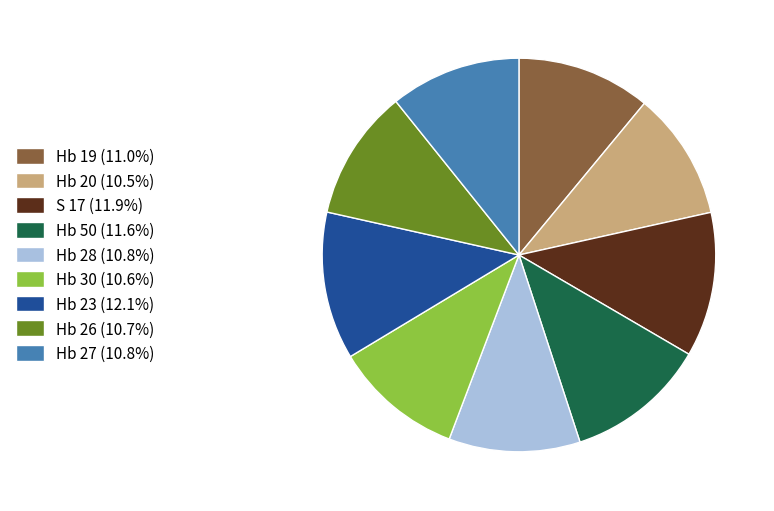

Does any single category account for the majority?

No